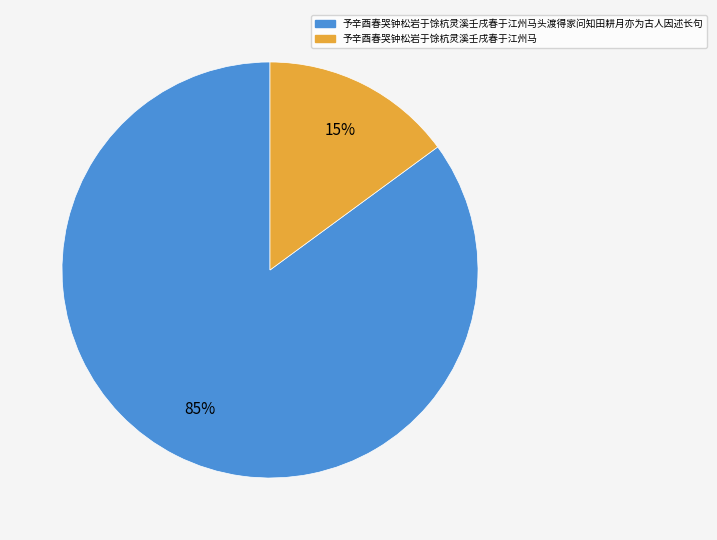

Is there any slice that represents more than half of the pie?

Yes